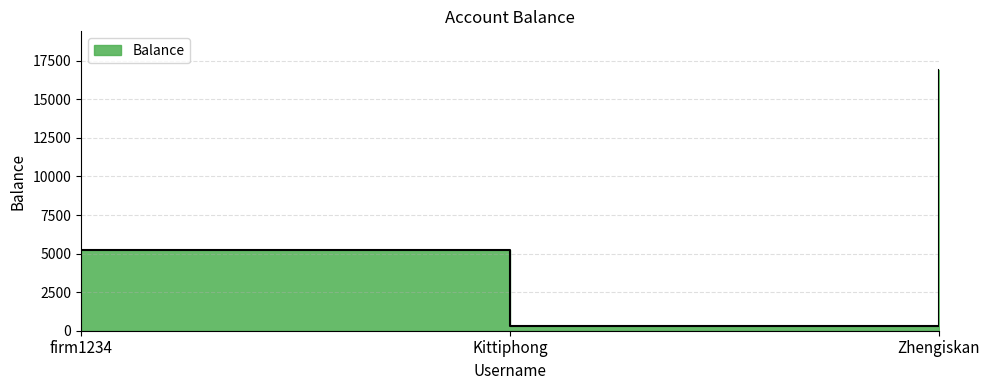

What is the average value?

7466